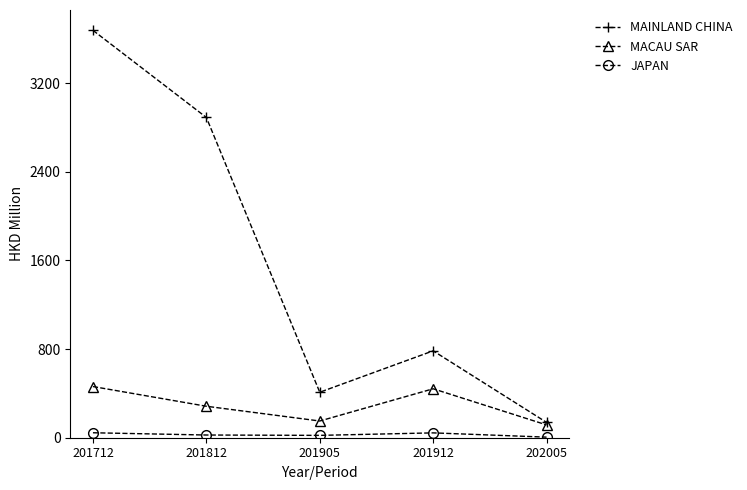

At which category is the sum across all series the highest?

201712